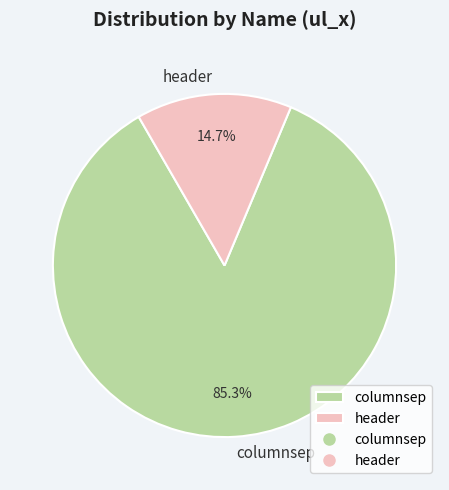

True or false: header accounts for 9% of the total.

False